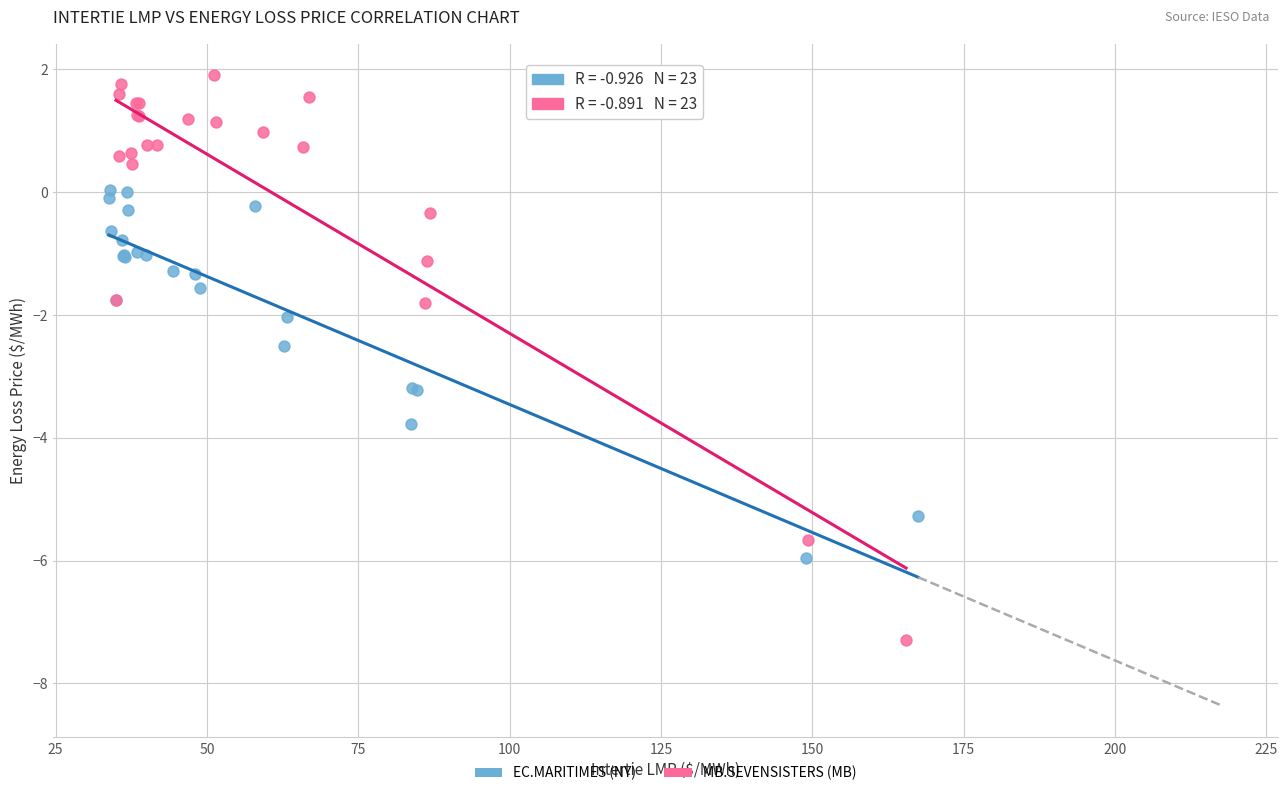

Which series reaches the maximum Y coordinate?

MB.SEVENSISTERS (MB)